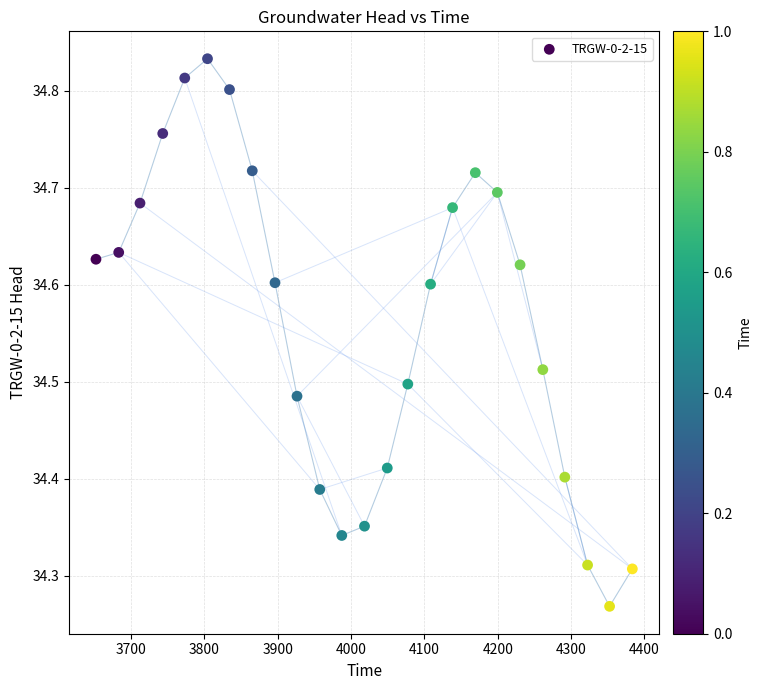

What is the range of X values (max minus min)?

731.0